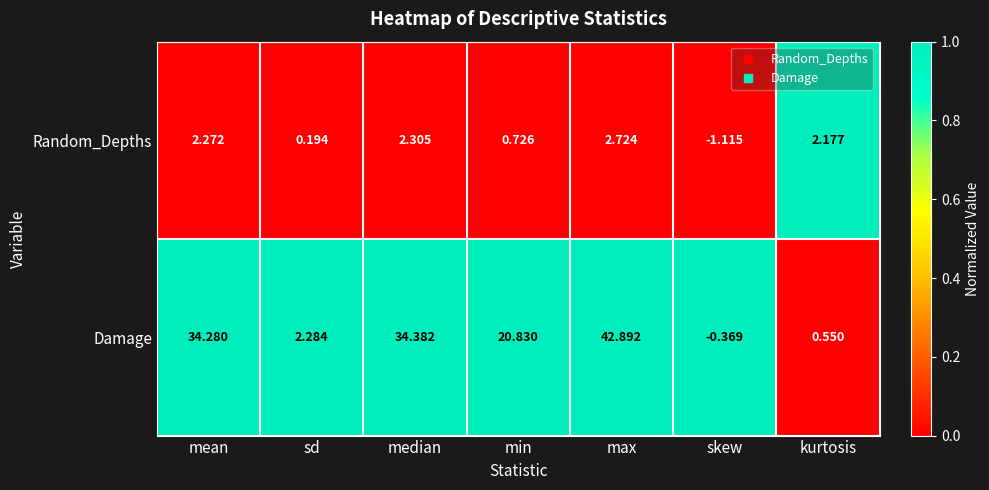

Between mean and max, which series saw the biggest shift?

Damage